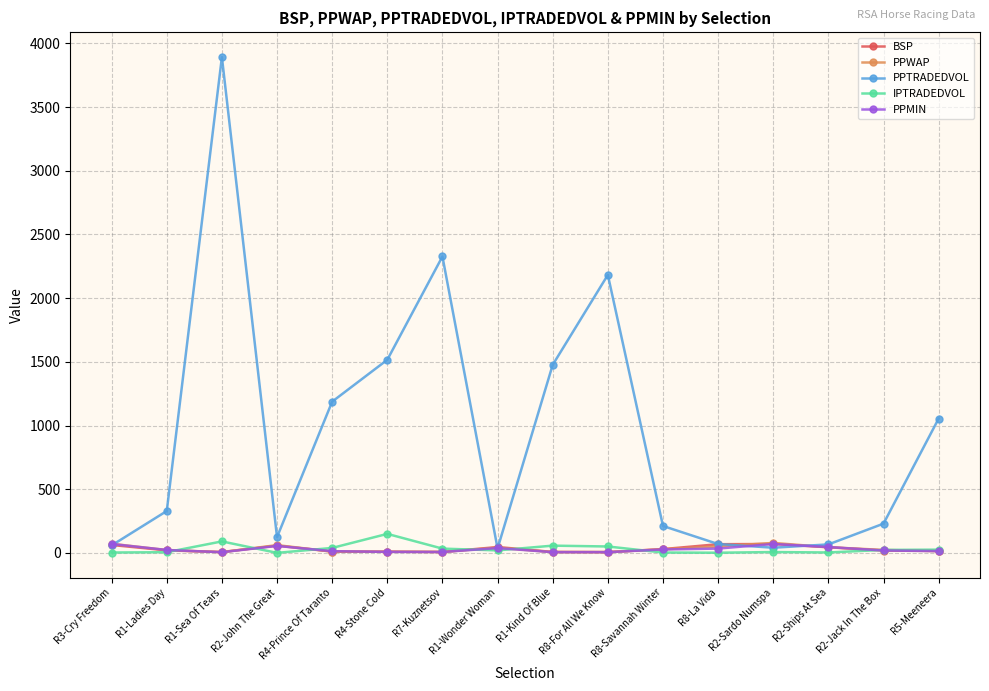

What is the maximum value for IPTRADEDVOL?

149.4